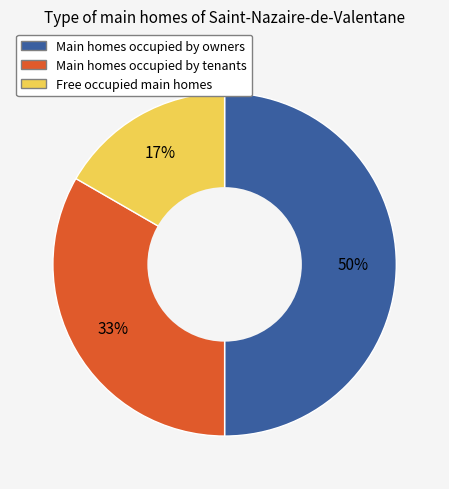

To the nearest percent, what is the difference between the largest and smallest slice percentages?

33%